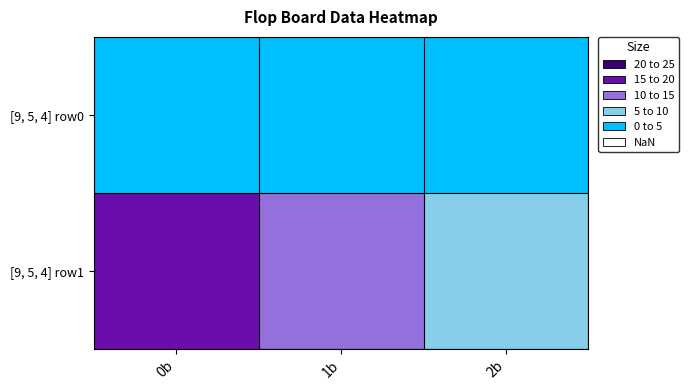

Which series has the largest total across all categories?

[9, 5, 4] row1